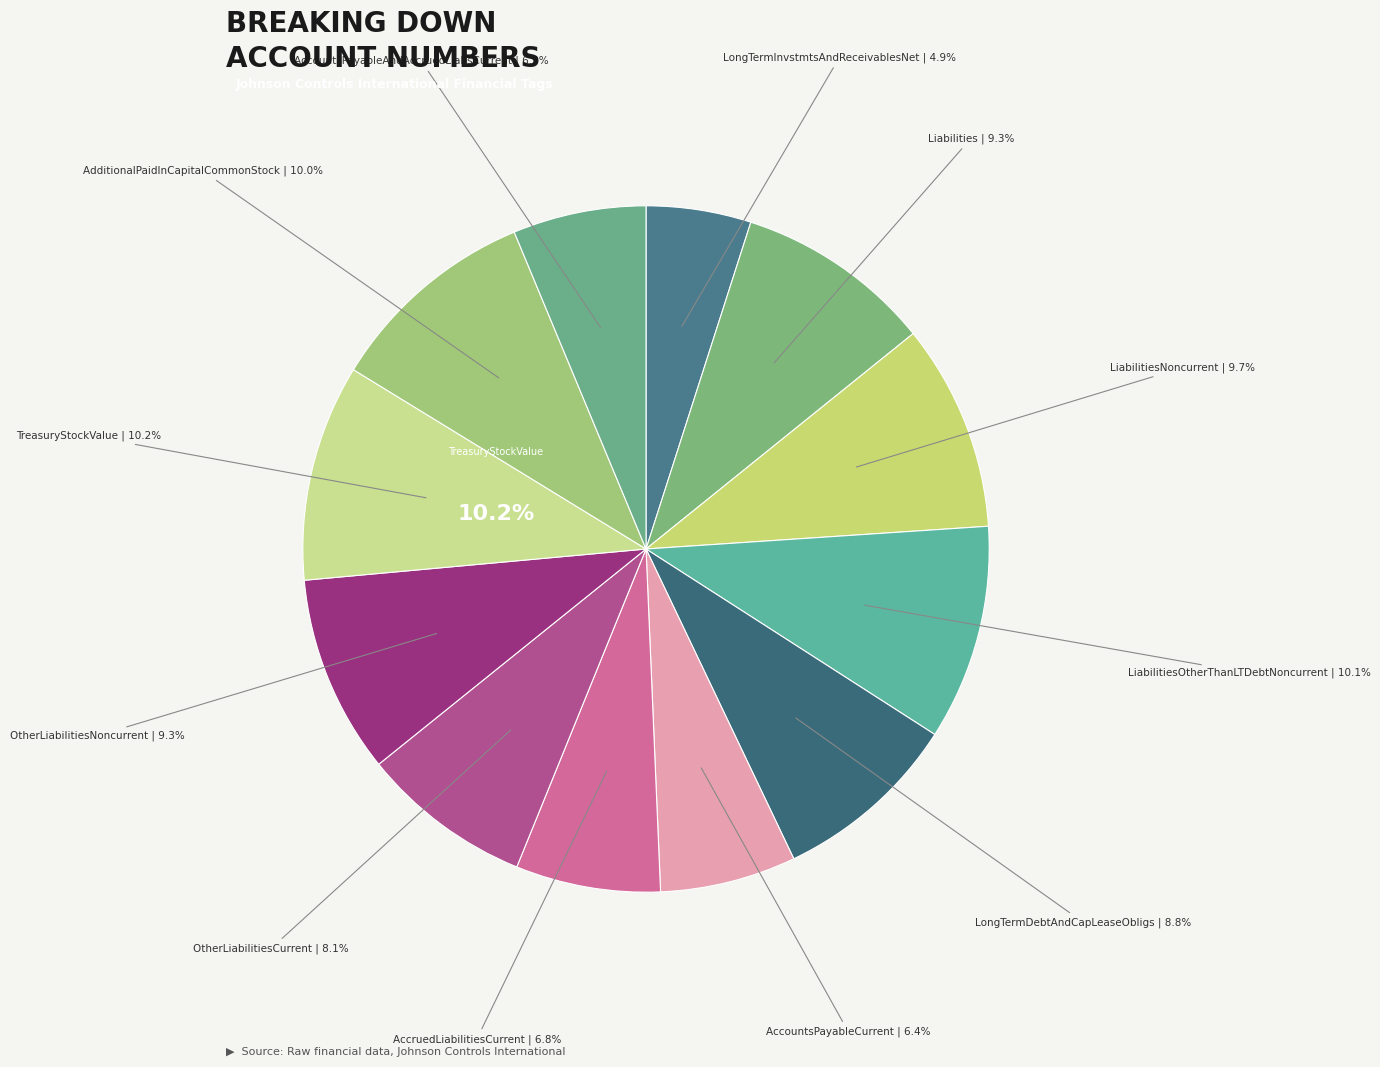

True or false: AccountsPayableCurrent accounts for 6% of the total.

True